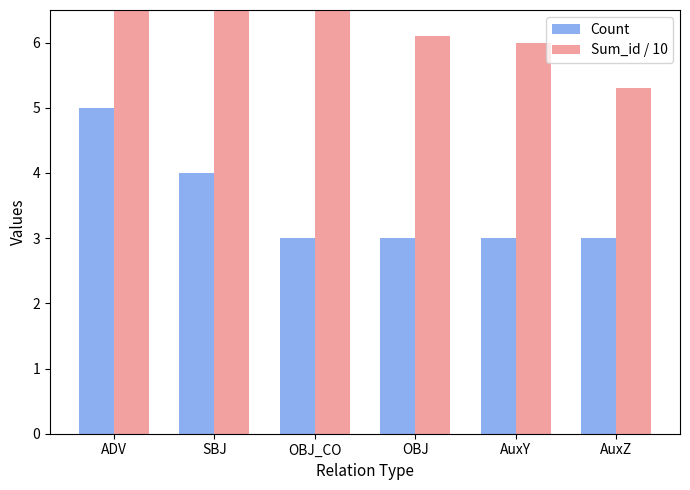

Is the value of Count at AuxY greater than the value of Sum_id / 10 at ADV?

No